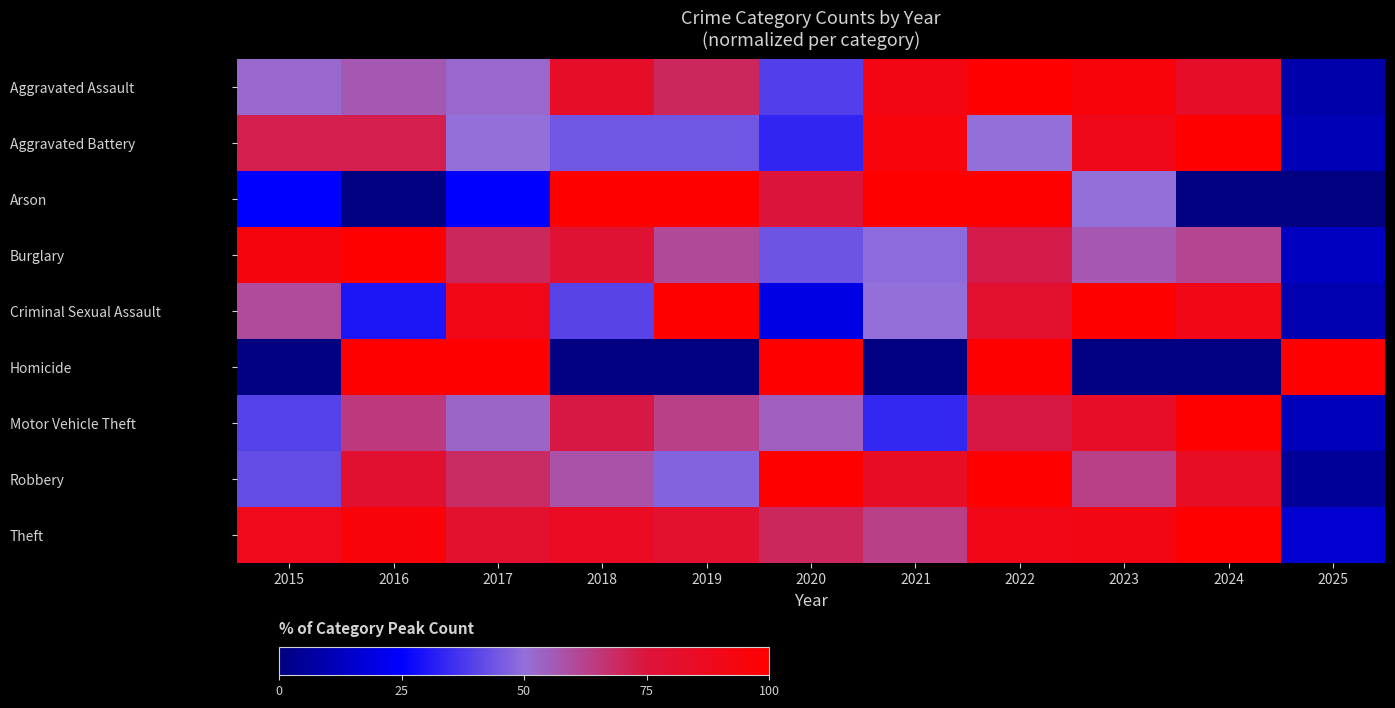

At which category does the chart reach its minimum across all series?

2016